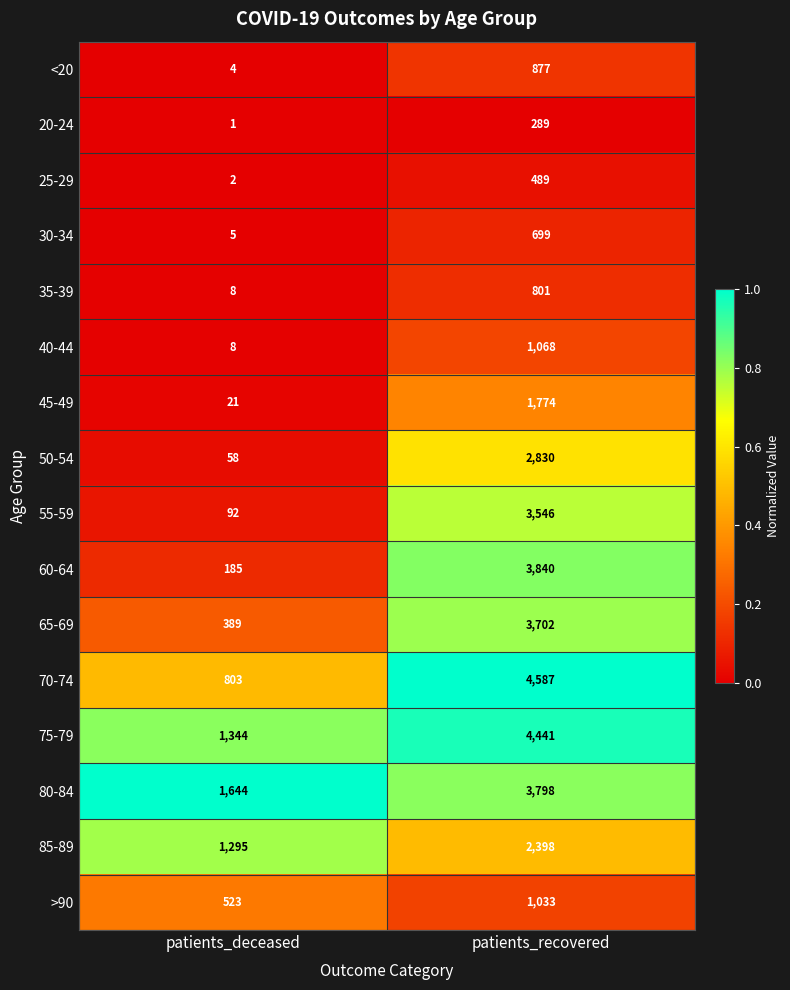

At which category does the chart reach its peak across all series?

patients_recovered